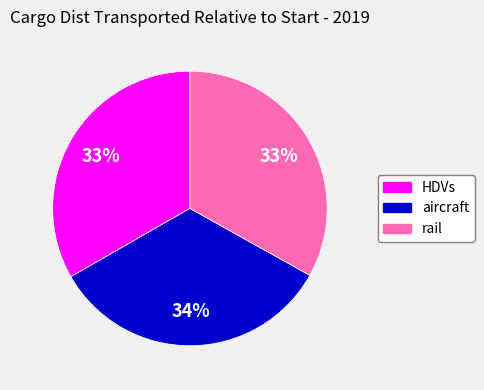

To the nearest percent, what is the average slice percentage?

33%